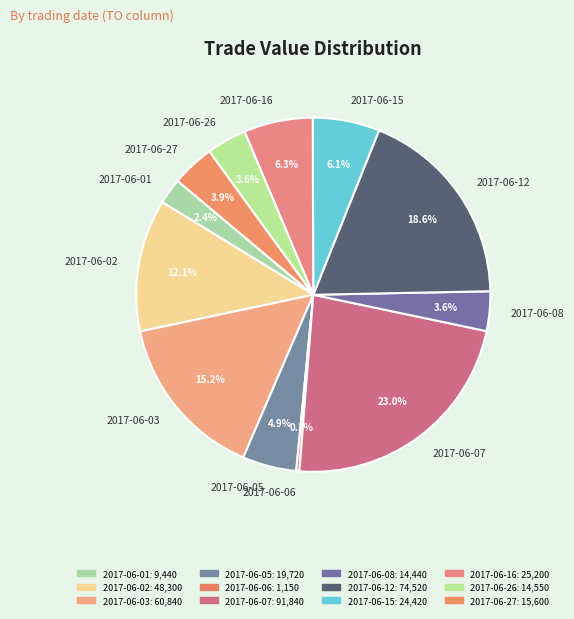

The 2017-06-26 slice represents 4% of the pie. True or false?

True